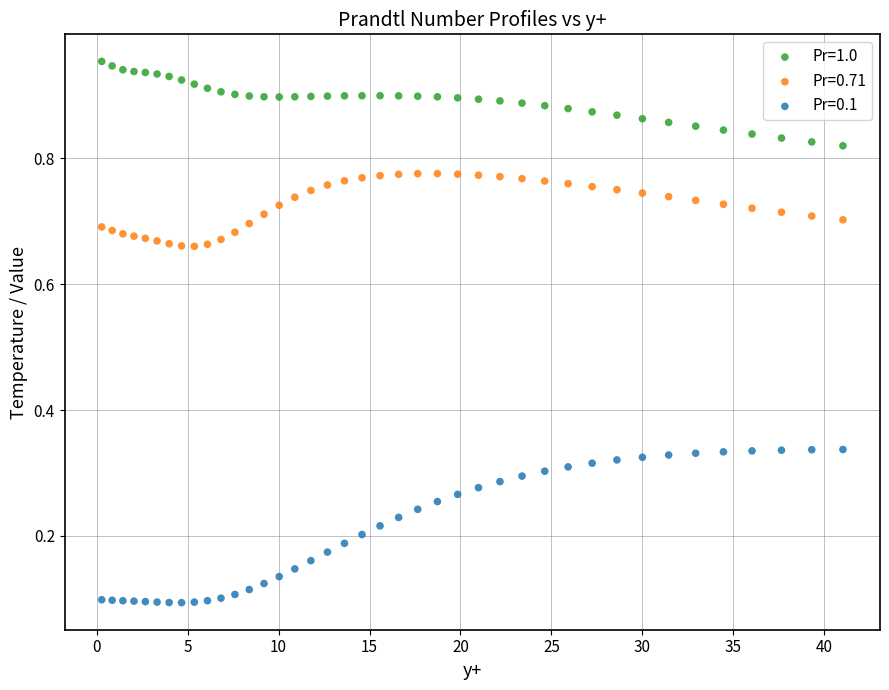

Which series has the widest spread of Y values?

Pr=0.1